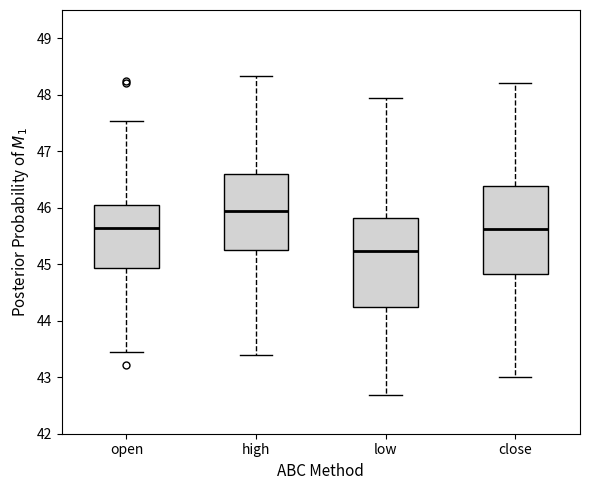

Reading left to right, read every box against the y-axis: the position of its median line, the range the box covers, and the ends of its whiskers. The values are not printed on the chart, so give them approximately, as read against the axis.

open: median 45.7, box 44.9 to 46.1, whiskers 43.5 to 47.5
high: median 46.0, box 45.3 to 46.6, whiskers 43.4 to 48.3
low: median 45.2, box 44.2 to 45.8, whiskers 42.7 to 48.0
close: median 45.6, box 44.8 to 46.4, whiskers 43.0 to 48.2